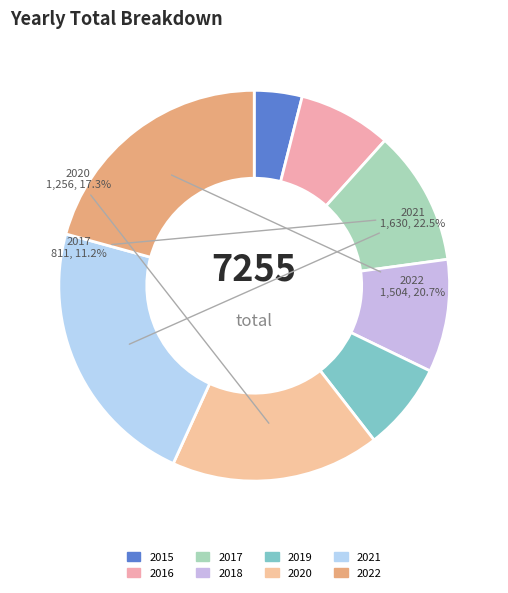

Does 2019 represent more than half of the total?

No